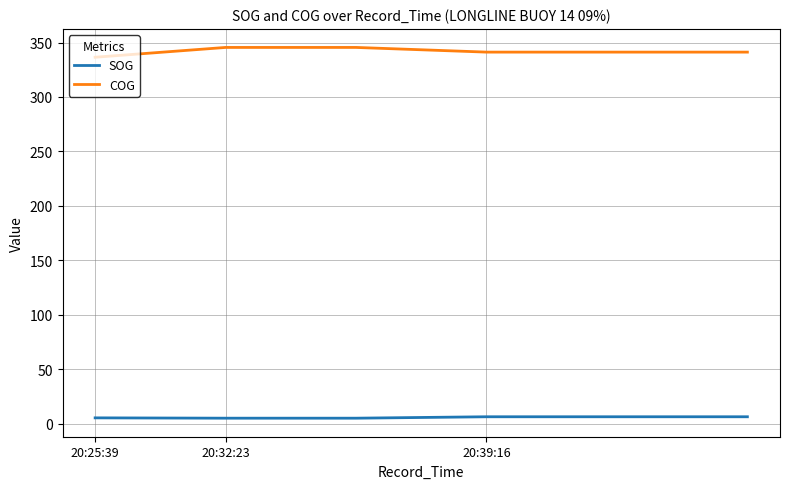

True or false: SOG and COG cross at least once.

False